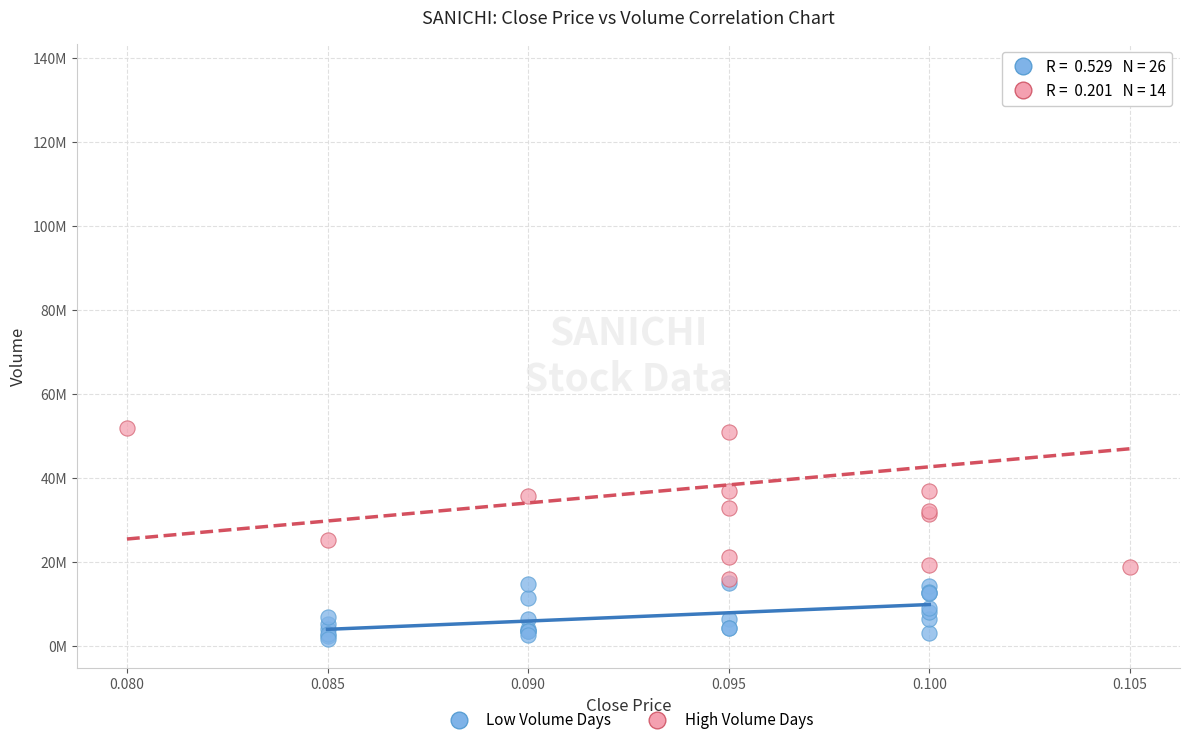

What are all the series names shown in the legend?

Low Volume Days, High Volume Days